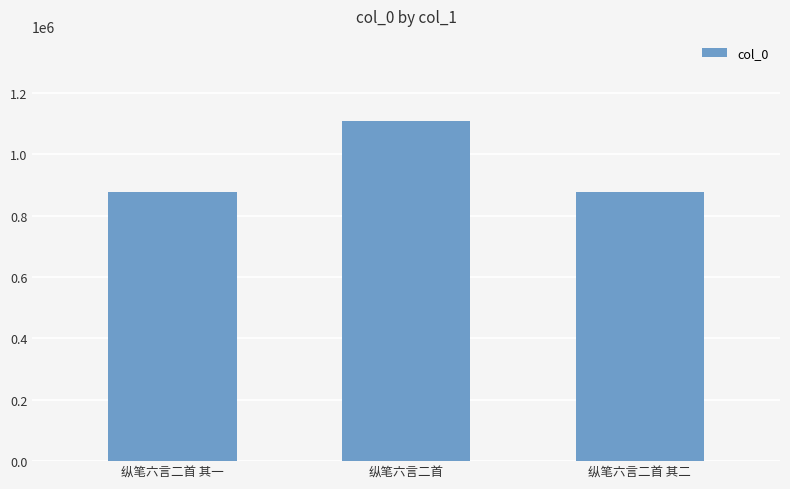

Read the value at 纵笔六言二首, to the nearest 10.

1109150